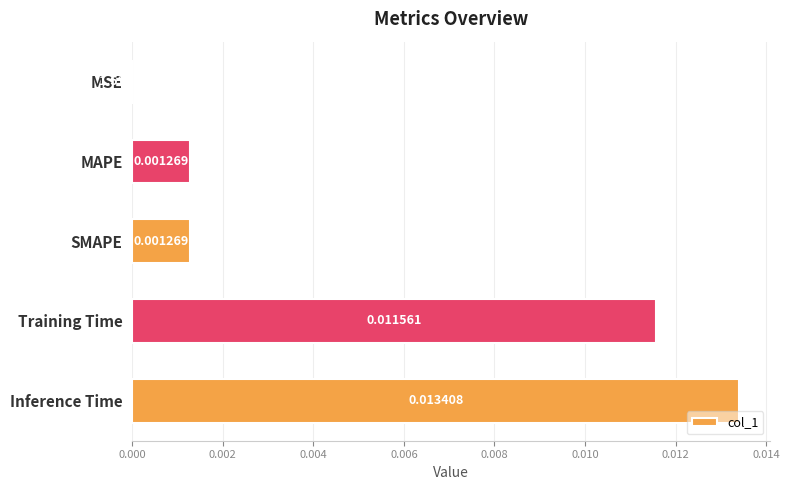

At which label is the value closest to 0?

MSE